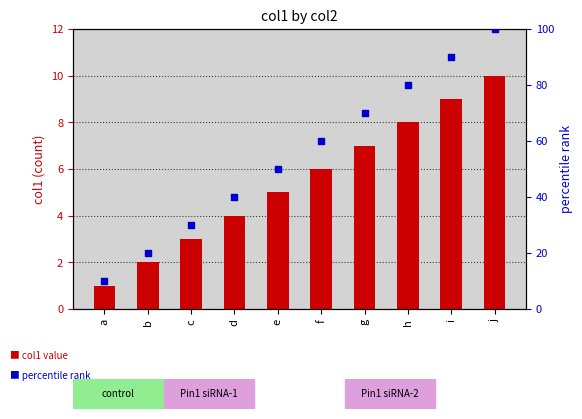

Is the value of percentile rank within the sample at c greater than the value of col1 at c?

Yes